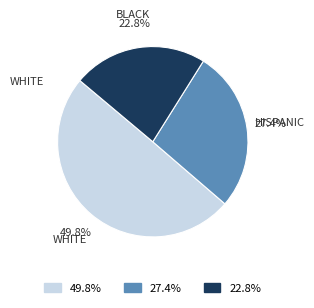

Count the number of slices in the pie.

3